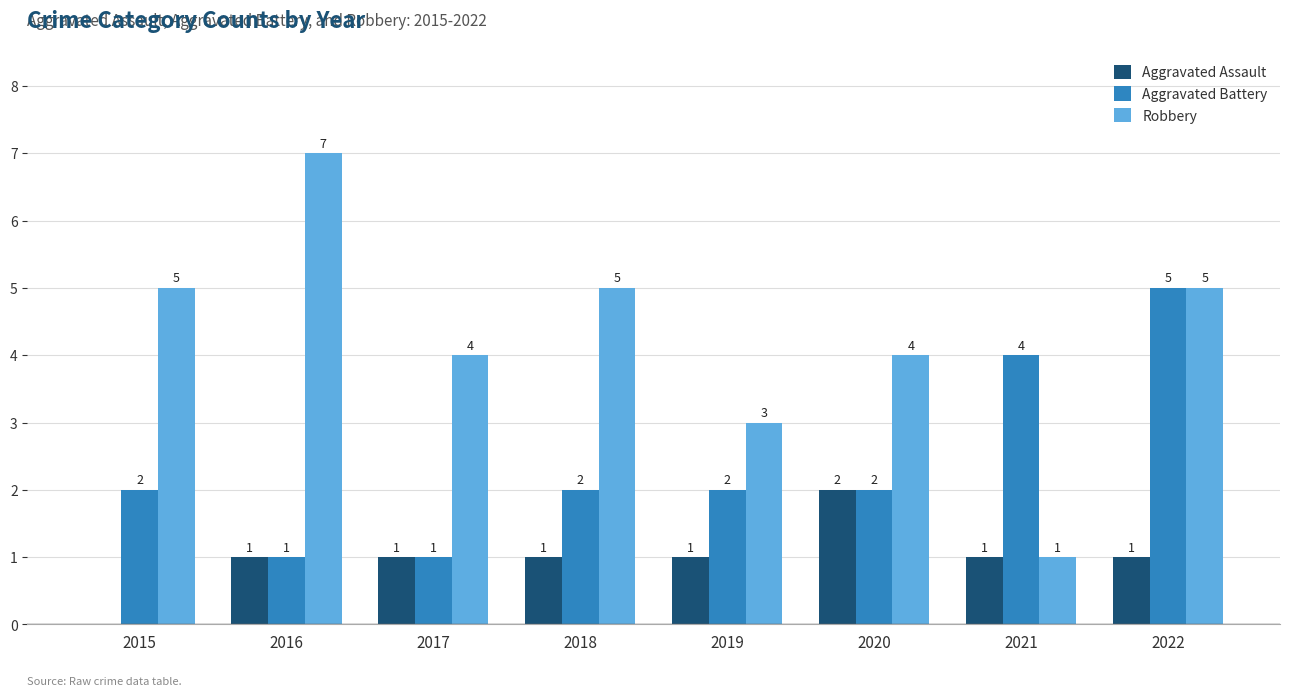

What is the average value of the Robbery series?

4